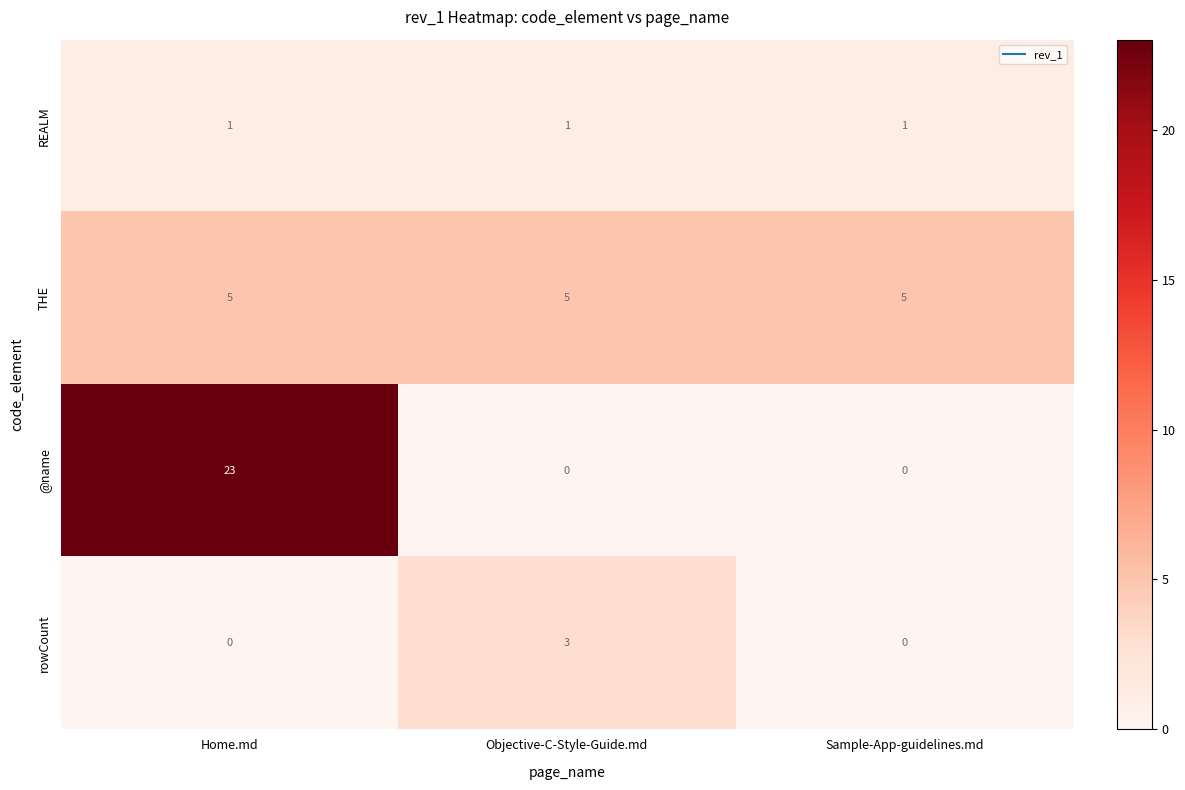

Which series has the largest total across all categories?

@name